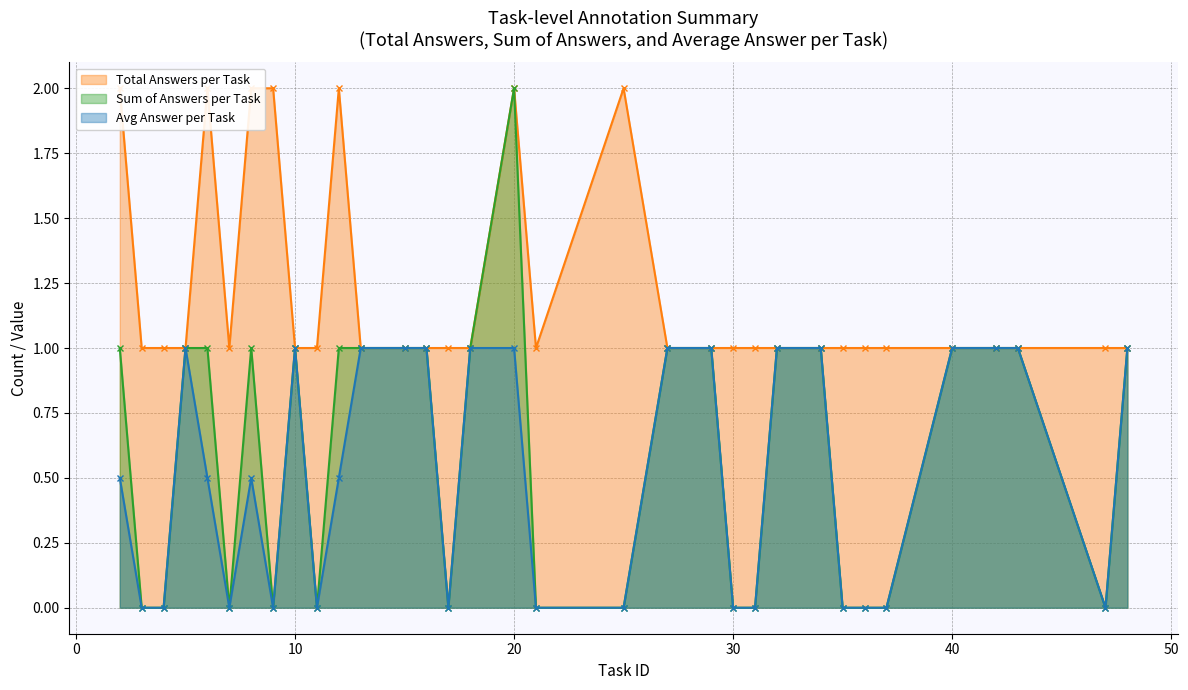

Which has a higher value, 16 or 15?

16